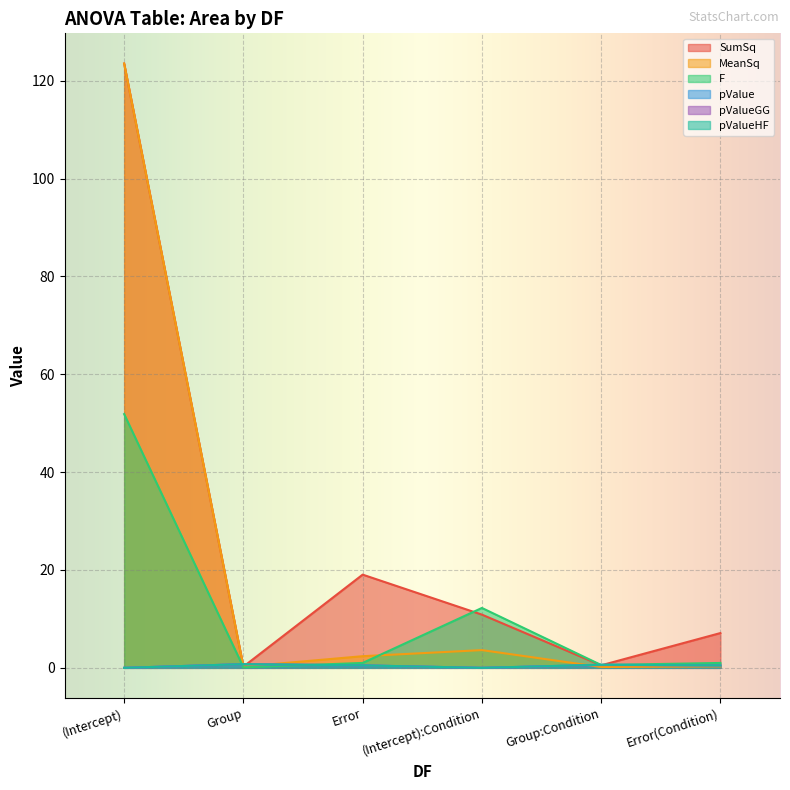

Where is the first local maximum for pValueHF?

Group